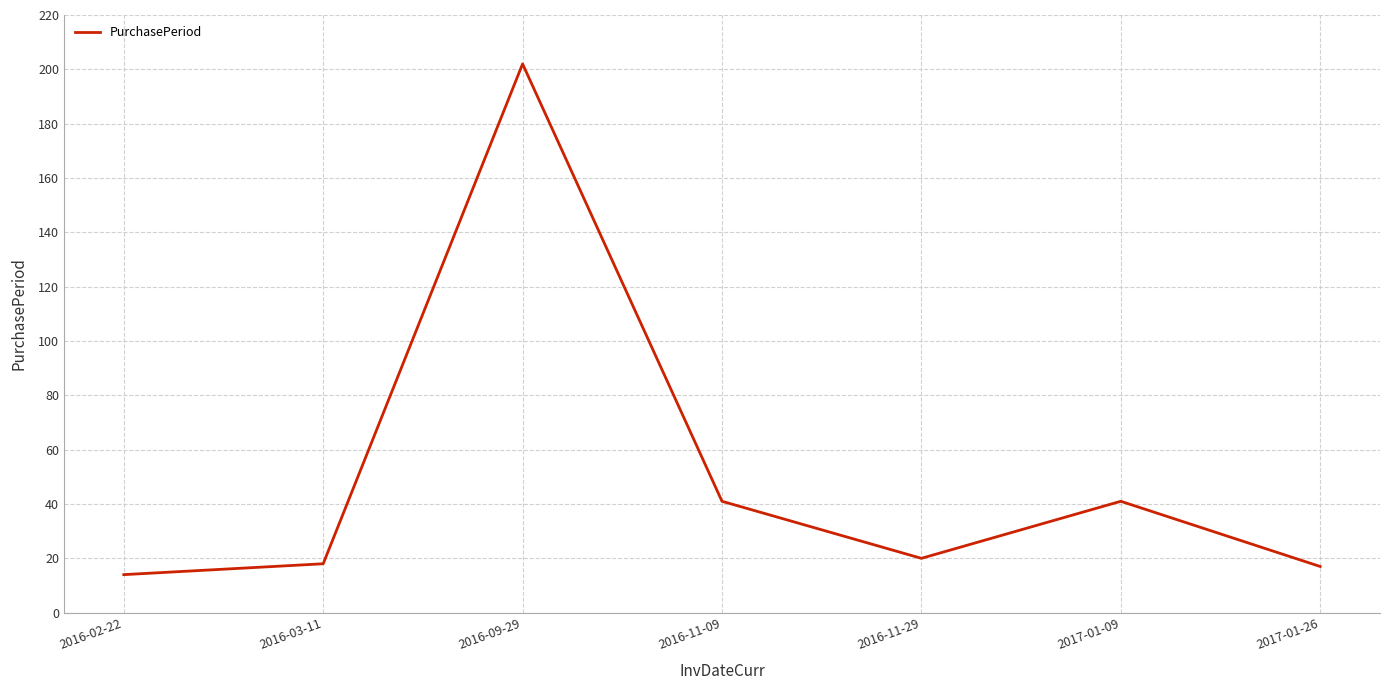

Between 2016-02-22 and 2016-03-11, which is larger?

2016-03-11